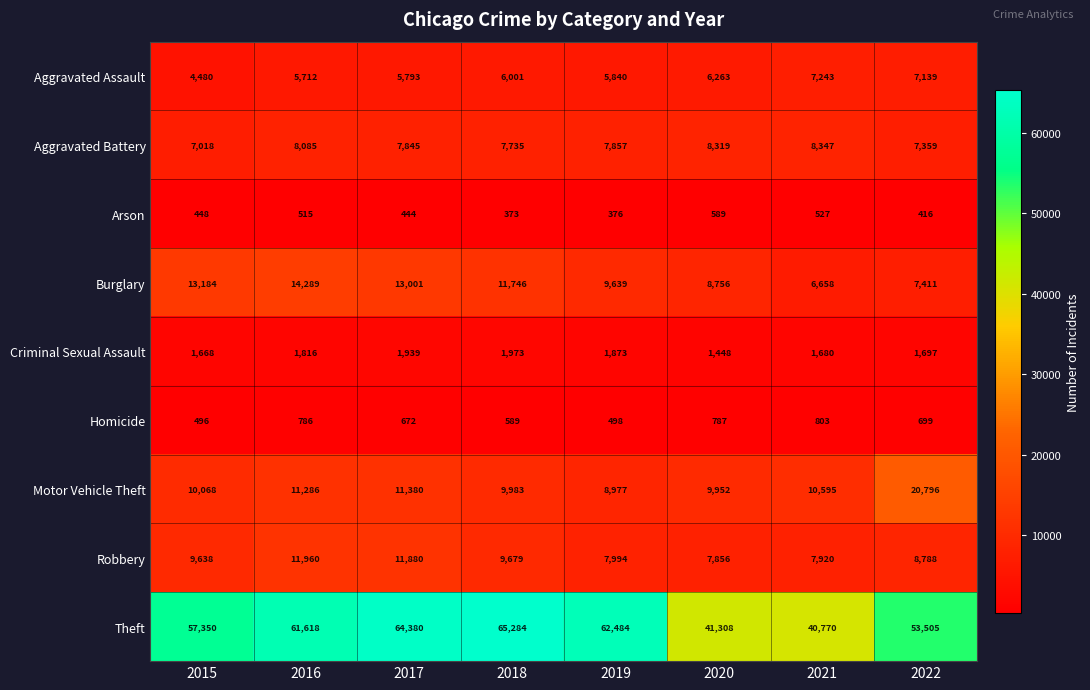

Which series changed the most between 2015 and 2018?

Theft